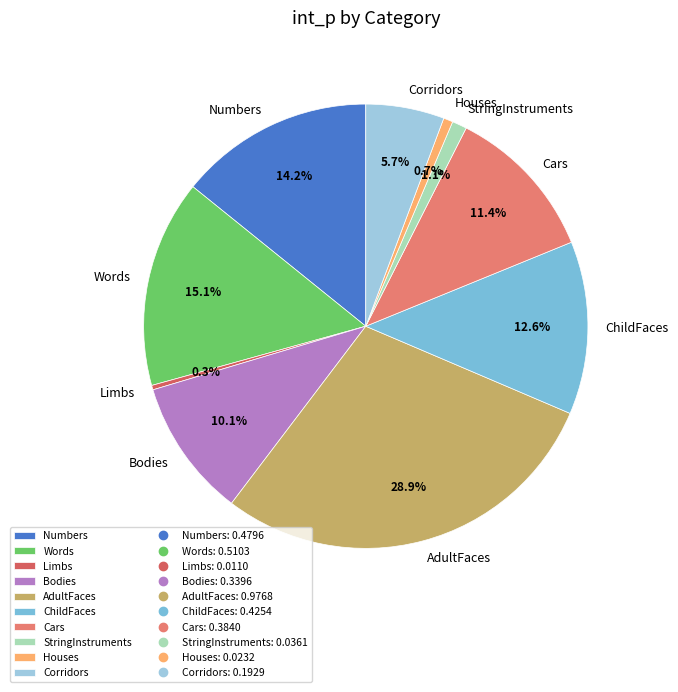

Do ChildFaces and Bodies together represent more than half of the pie?

No